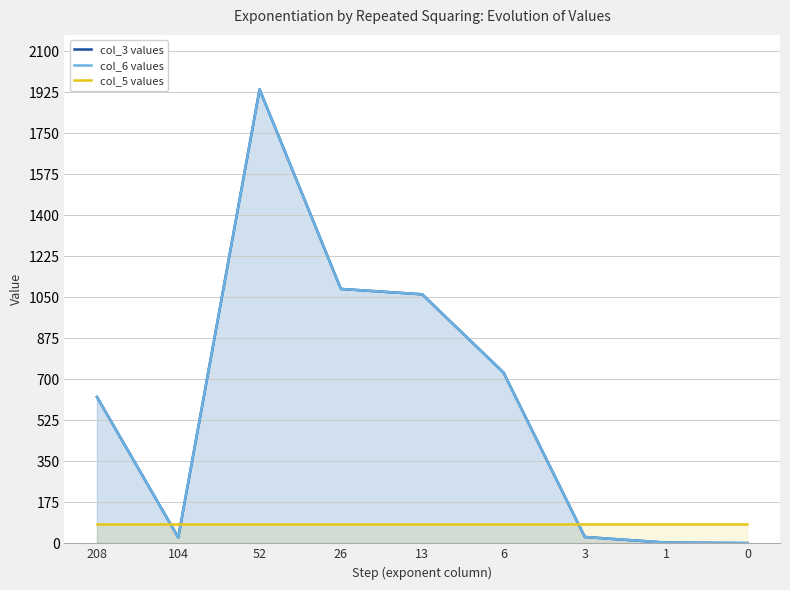

True or false: col_6 values and col_3 values intersect in this chart.

False